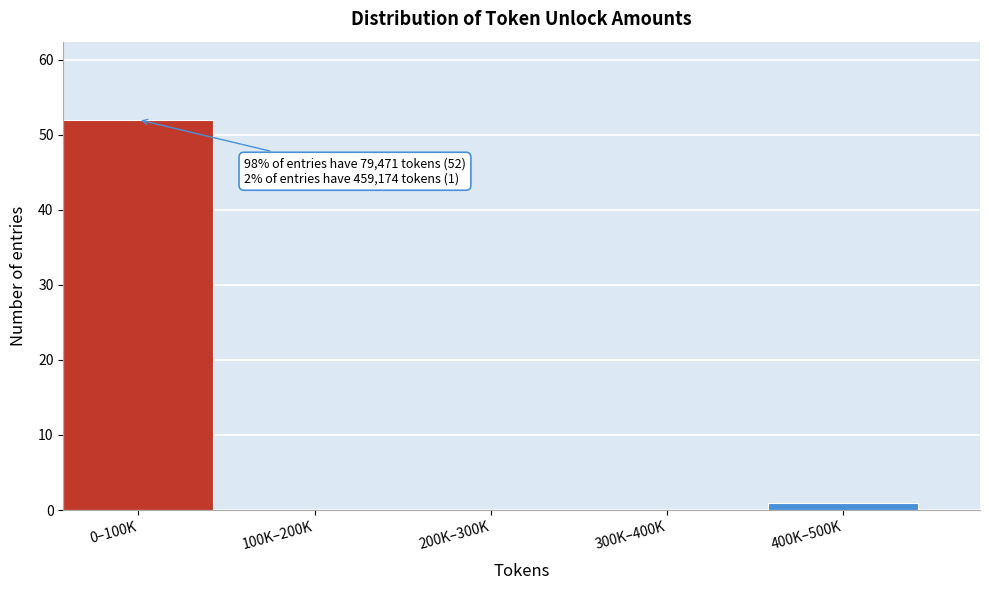

Reading right to left, extract all data points from this chart.

400K–500K=1	300K–400K=0	200K–300K=0	100K–200K=0	0–100K=52